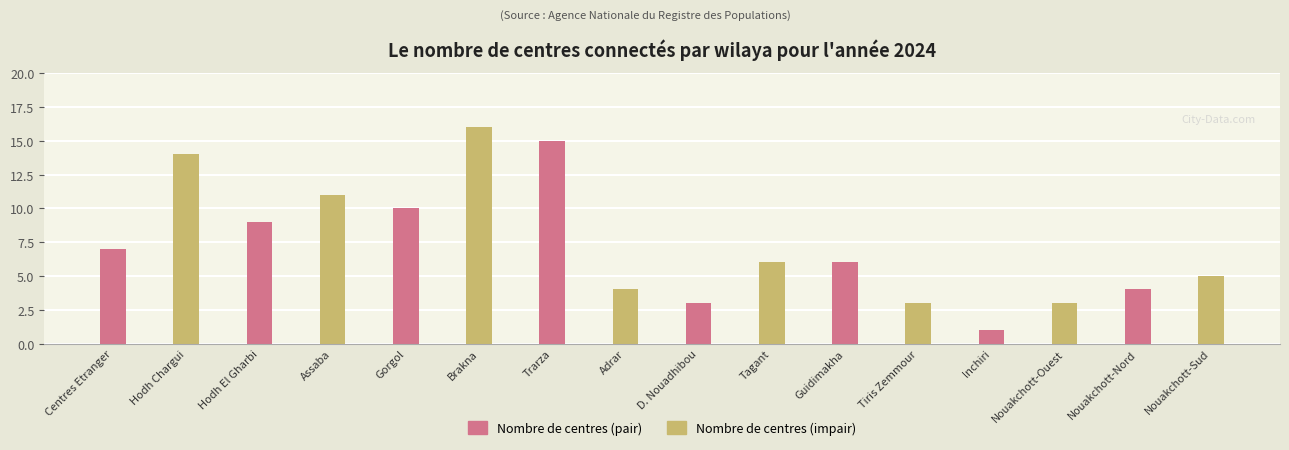

What is the greatest value displayed?

16